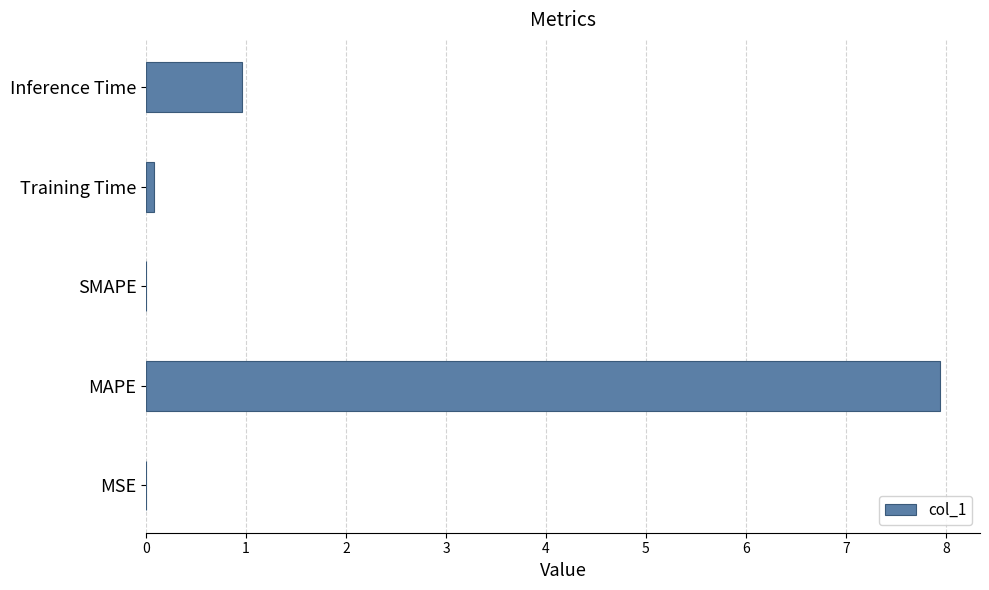

Is it true that the value at Inference Time is 1.4?

False